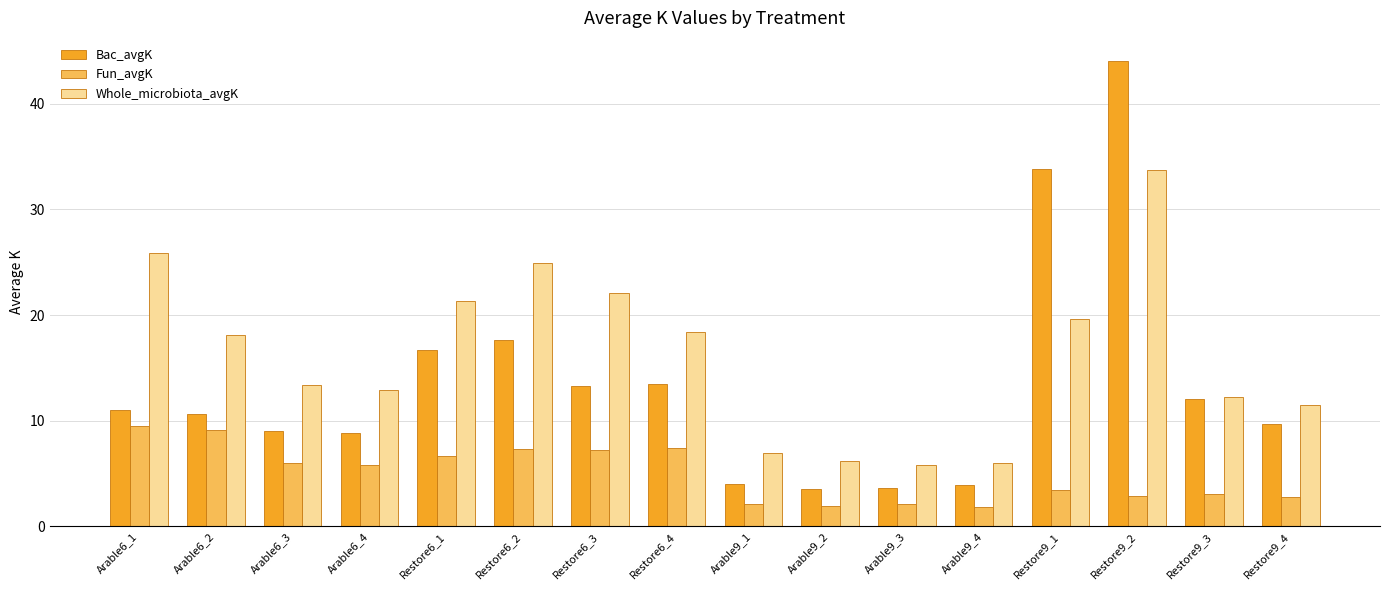

List the series in order of their overall mean, highest first.

Whole_microbiota_avgK, Bac_avgK, Fun_avgK